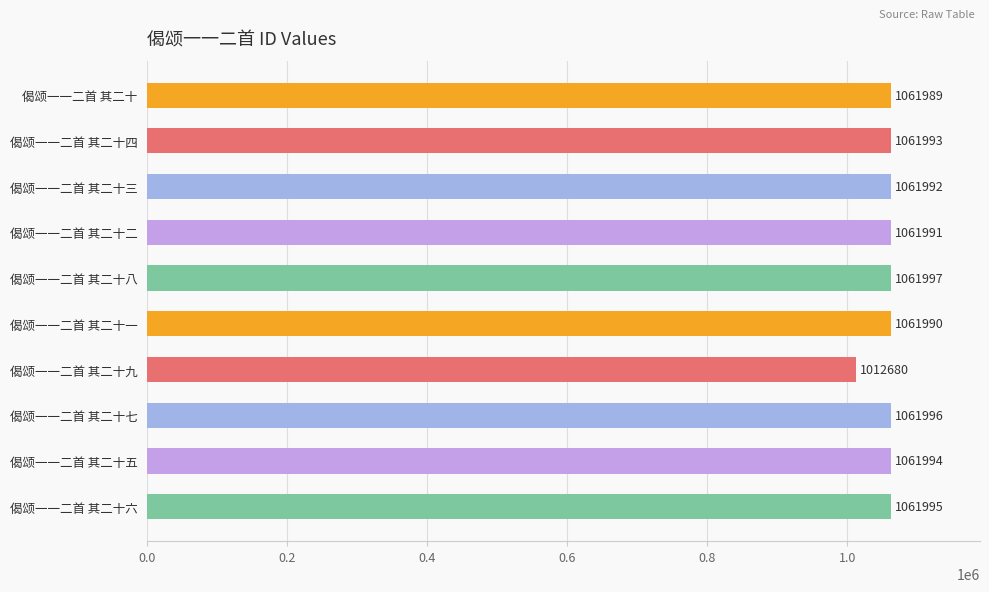

At which label is the value closest to 1037338?

偈颂一一二首 其二十